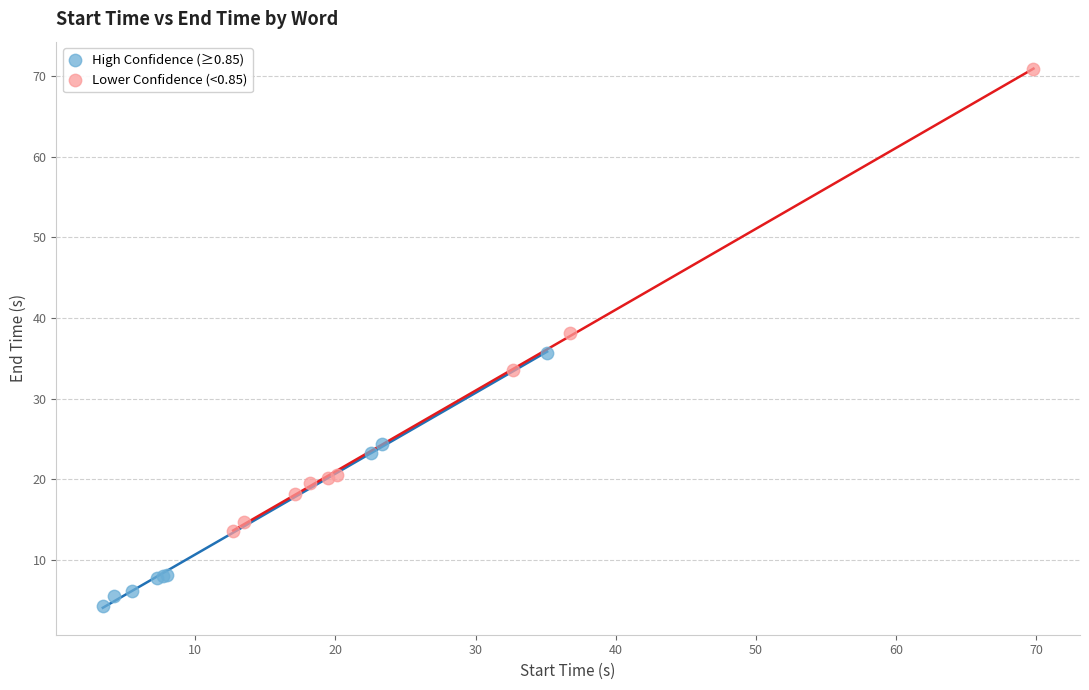

Which series has the largest Y range (max minus min)?

Lower Confidence (<0.85)